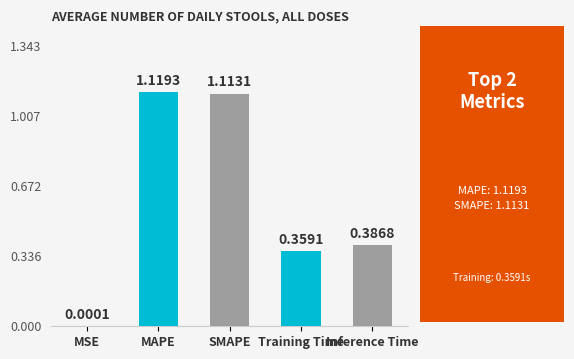

What is the sum of all values?

3.0